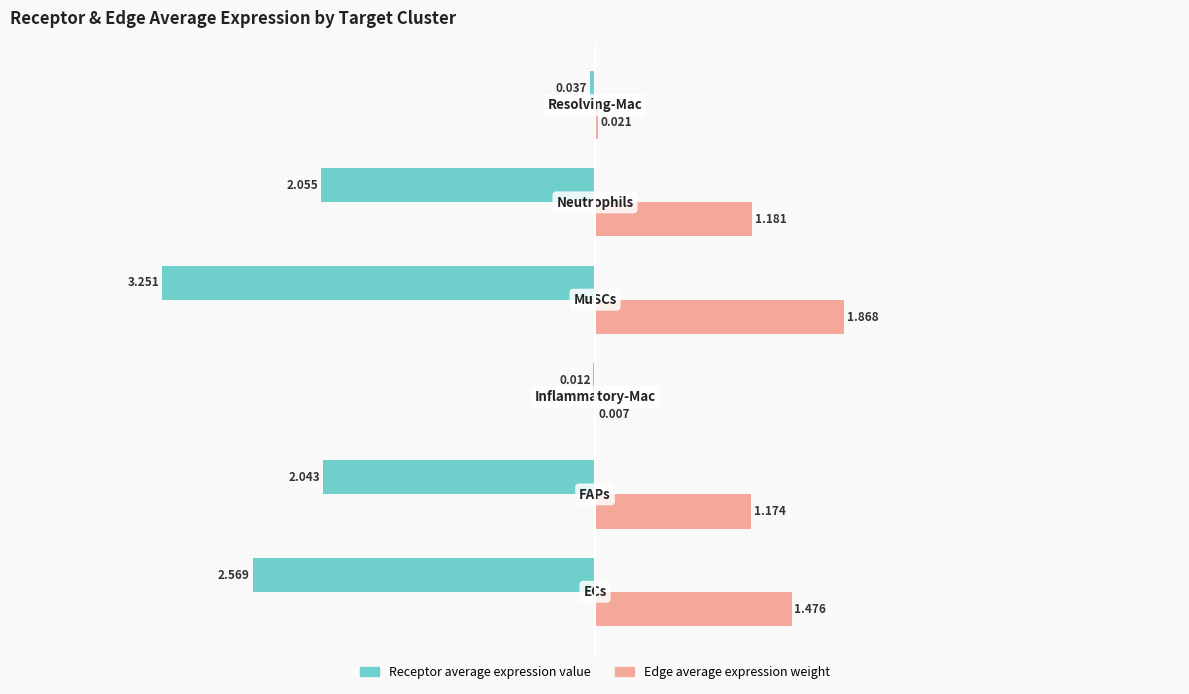

Reading right to left, what are all the values shown in this chart?

Receptor average expression value: 0=-0.0	−1=-2.1	−2=-3.3	−3=-0.0	−4=-2.0	−5=-2.6
Edge average expression weight: 0=0.0	−1=1.2	−2=1.9	−3=0.0	−4=1.2	−5=1.5